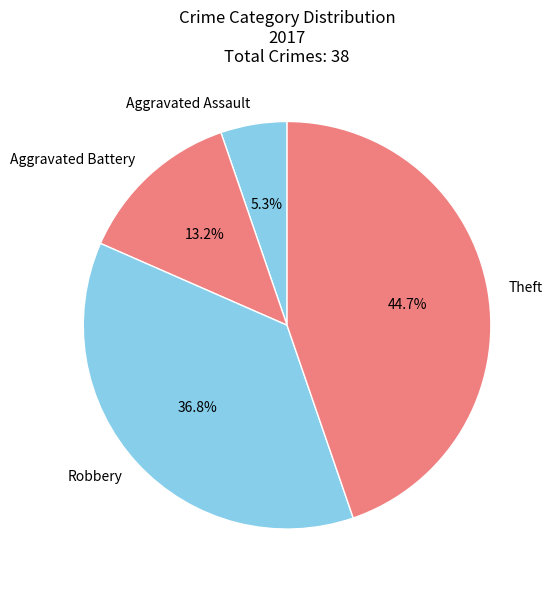

Between Robbery and Aggravated Assault, which is larger?

Robbery